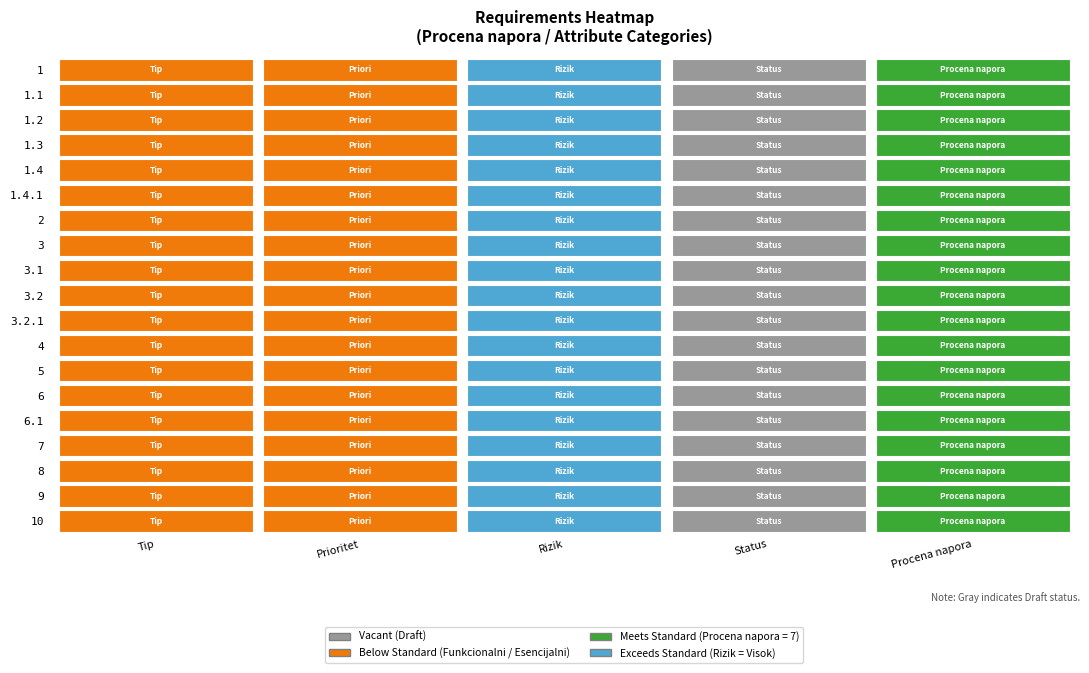

Between 4 and 1, which is larger?

4